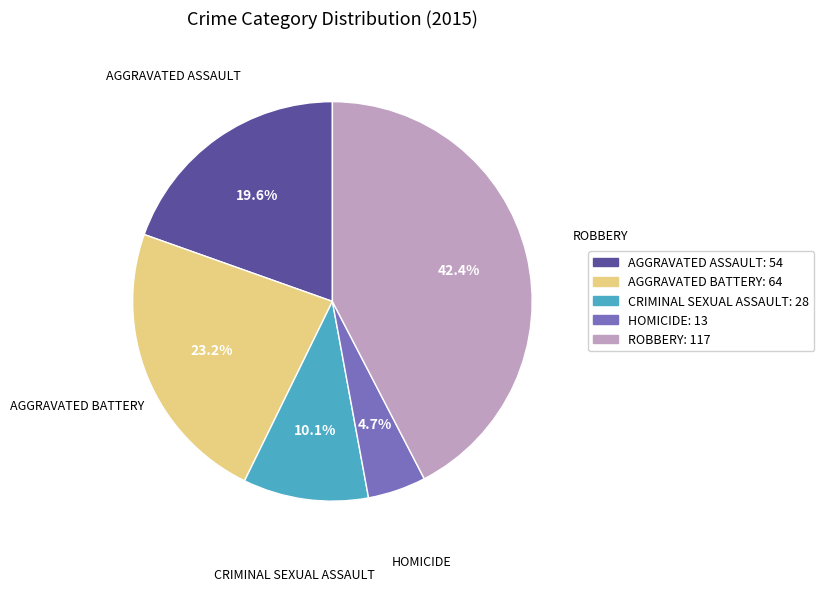

Is there a majority slice in this chart?

No